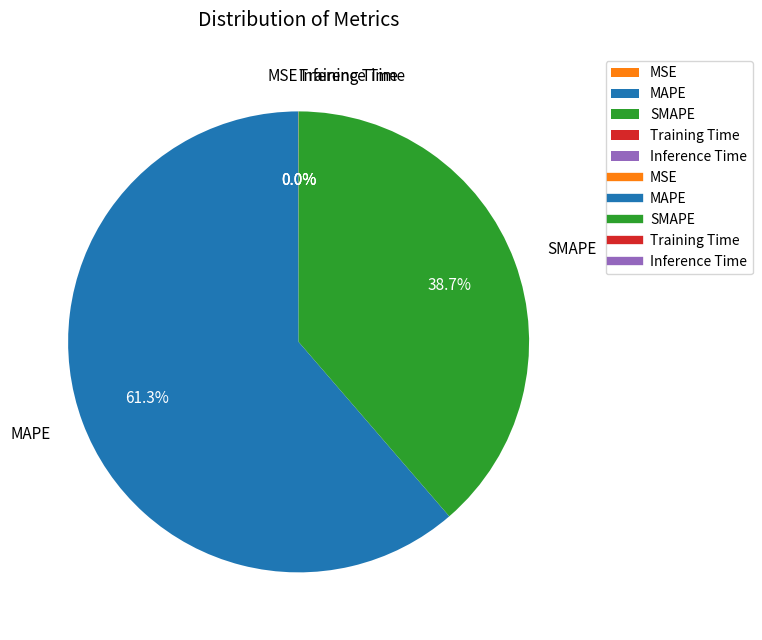

Which category has the biggest portion of the pie?

MAPE